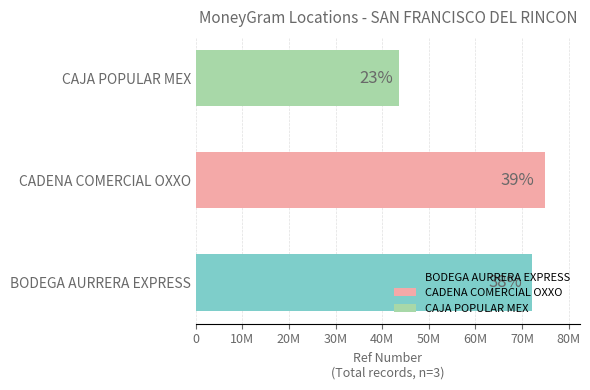

Between BODEGA AURRERA EXPRESS and CAJA POPULAR MEX, which is larger?

BODEGA AURRERA EXPRESS